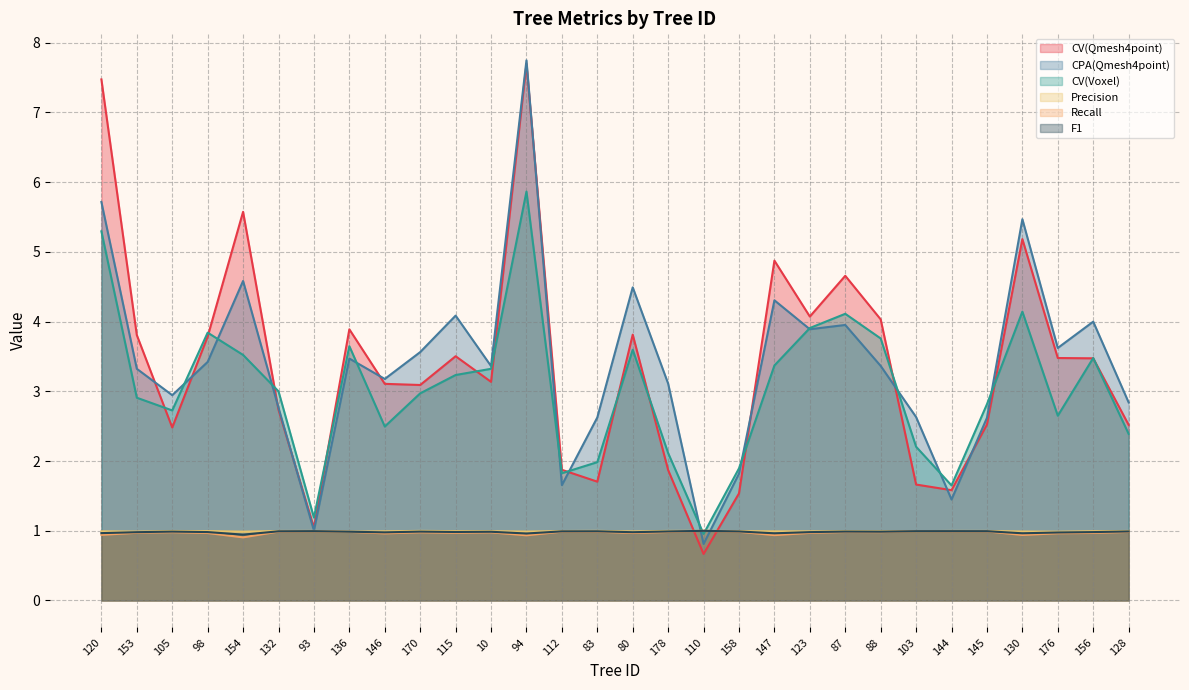

List the series in order of their peak value, lowest first.

Precision, F1, Recall, CV(Voxel), CV(Qmesh4point), CPA(Qmesh4point)